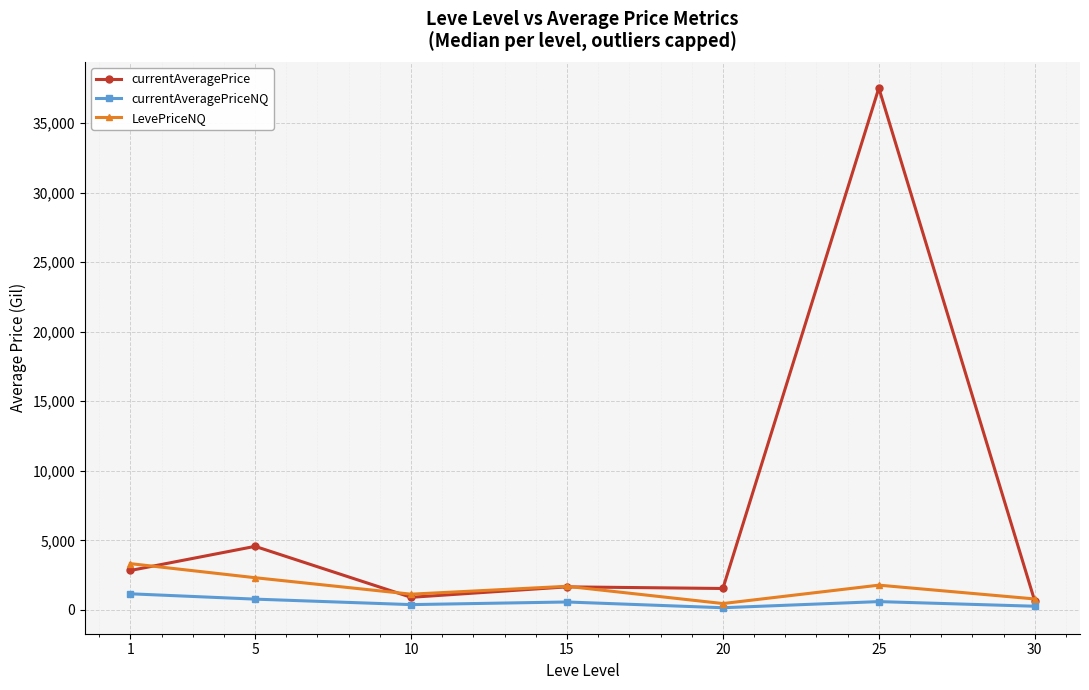

What is the total value across all series at 20?

2137.7